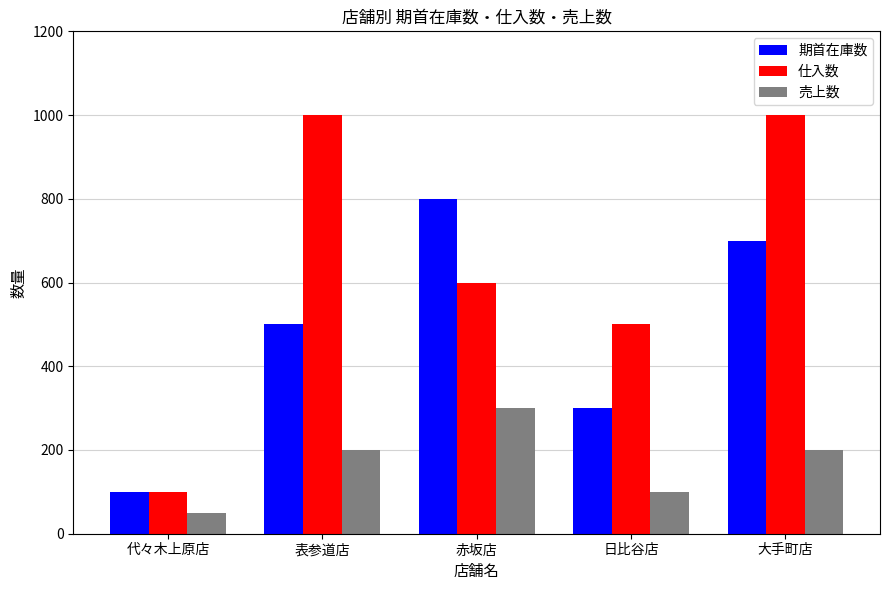

Read the 期首在庫数 value at 代々木上原店, to the nearest 100.

100